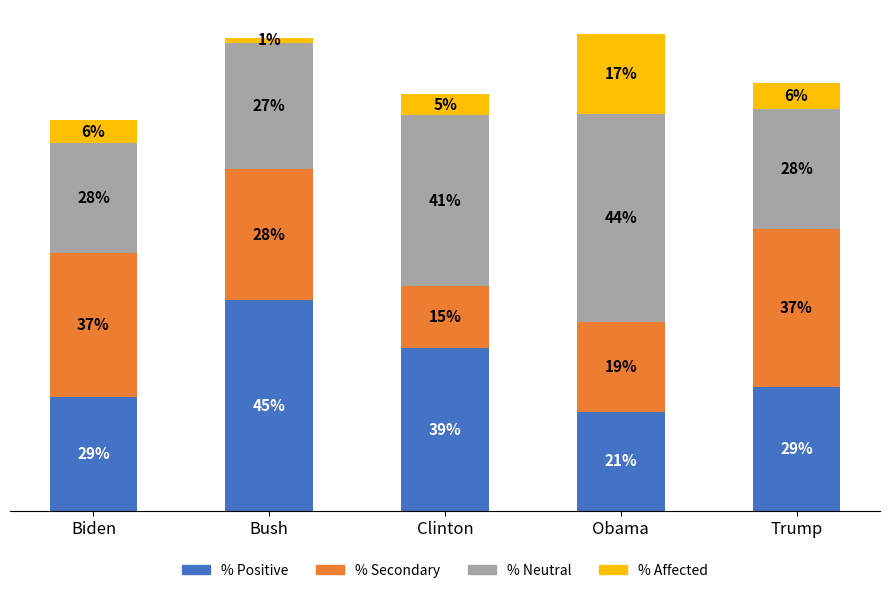

Are the bars grouped side by side (vs. stacked)?

No